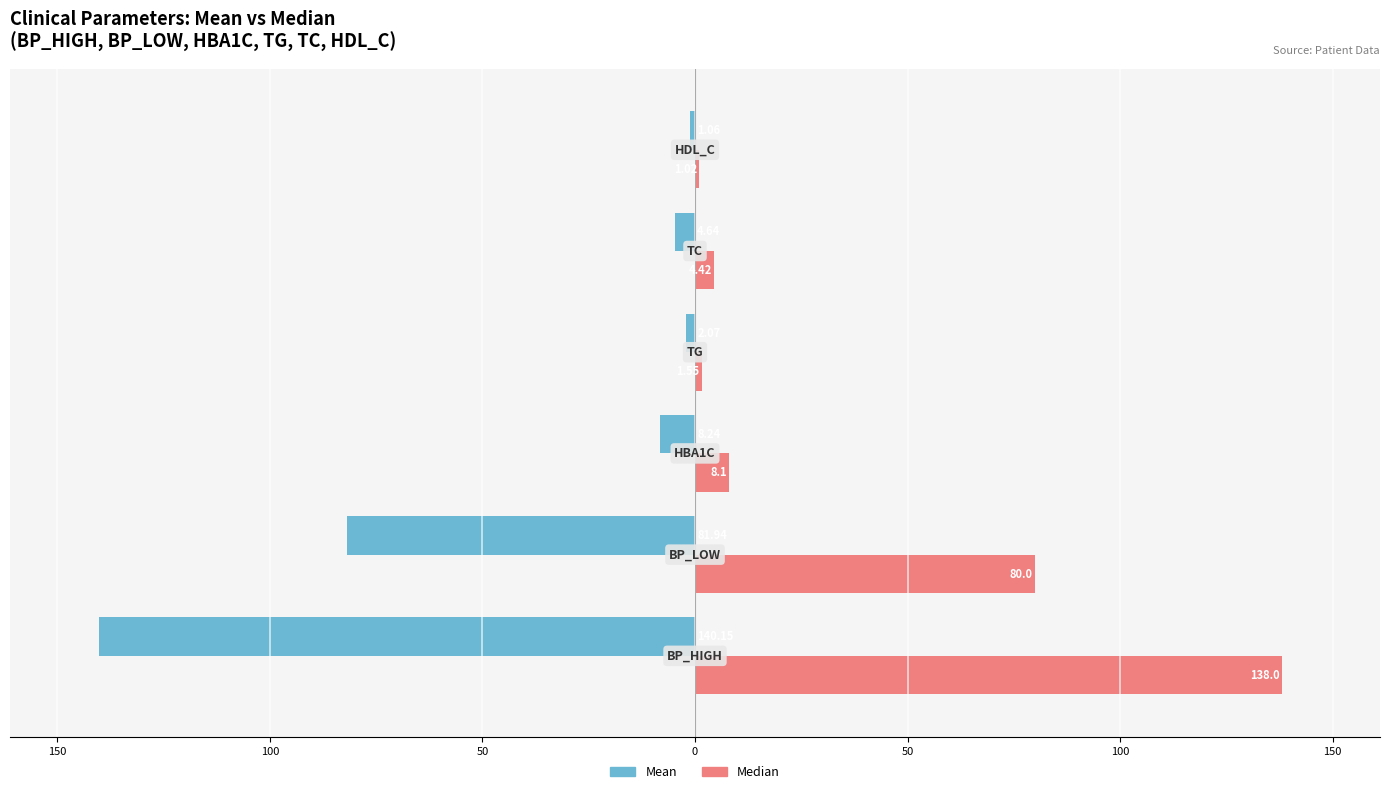

What are all the series names shown in the legend?

Mean, Median